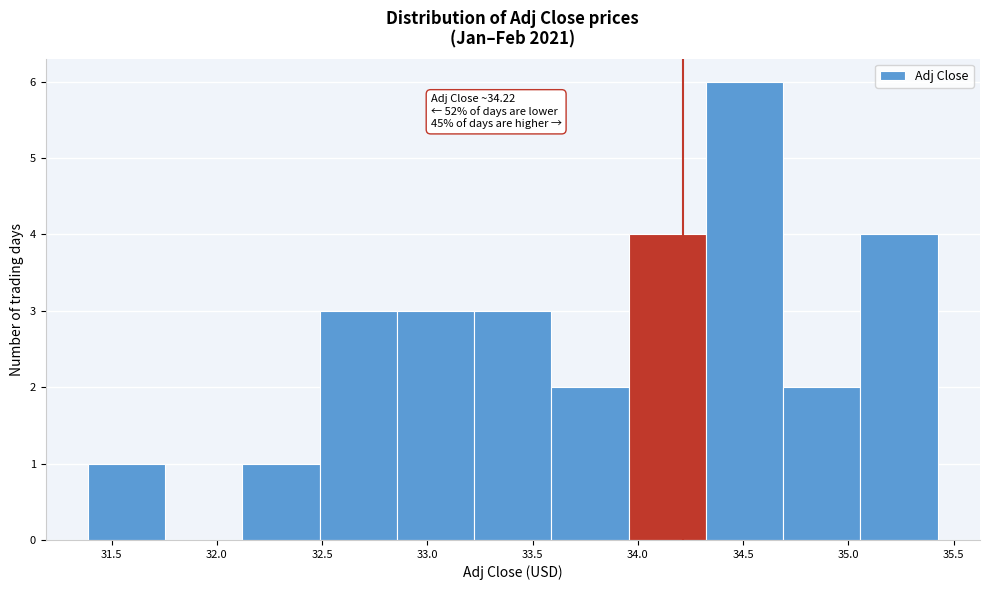

Over which range of the x-axis is the bar tallest?

34.30 to 34.70